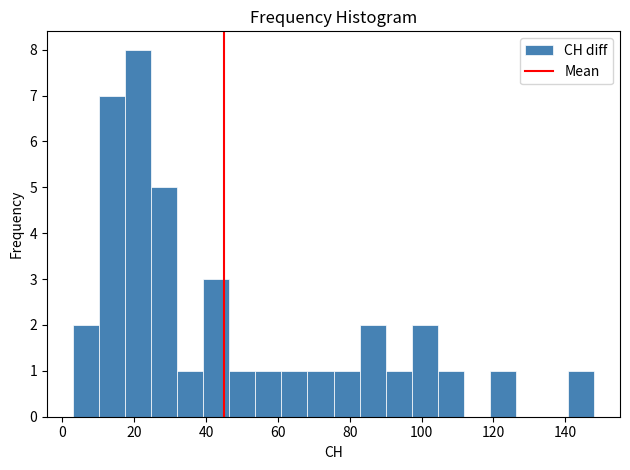

Read against the x-axis, roughly where is the centre of the tallest bar?

22